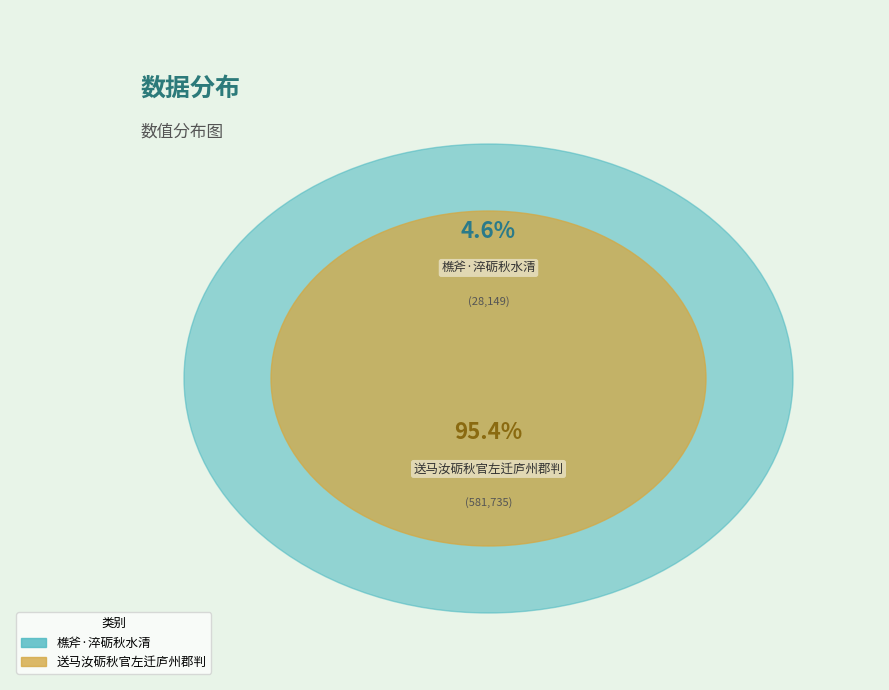

Which has a higher value, 送马汝砺秋官左迁庐州郡判 or 樵斧·淬砺秋水清?

送马汝砺秋官左迁庐州郡判